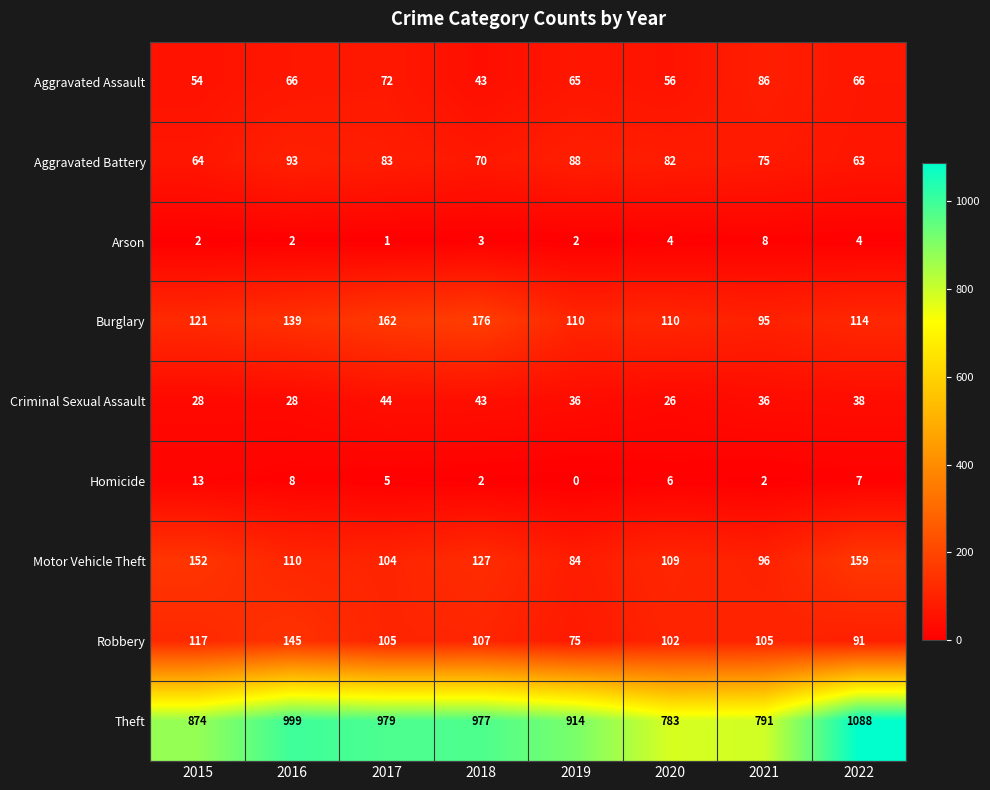

The value of Homicide at 2021 is 3. True or false?

False